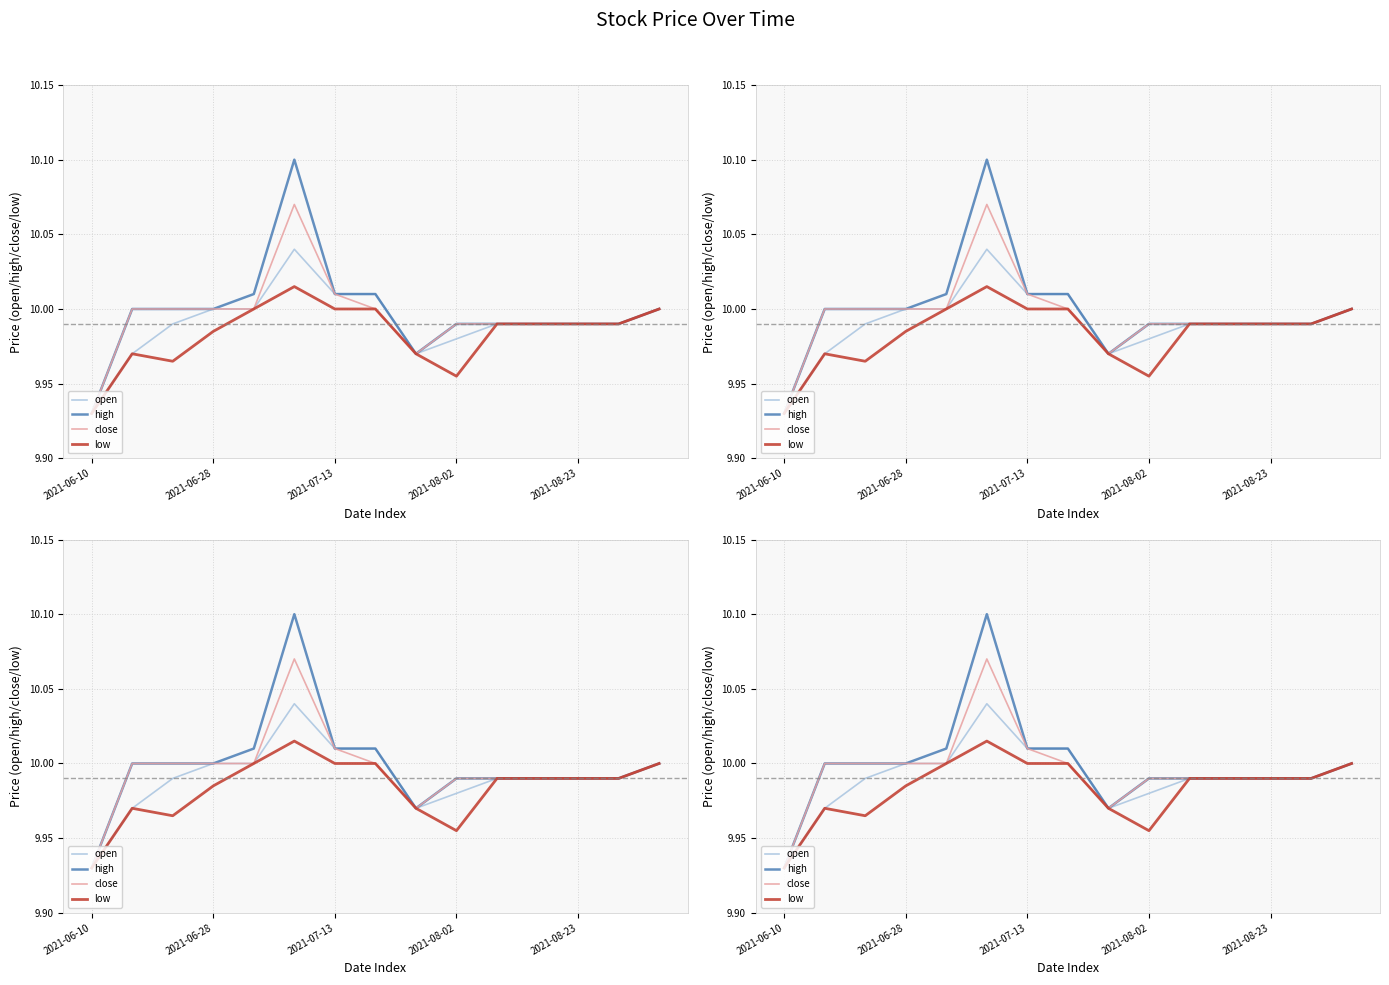

The value of low at 2021-08-23 is 16.3. True or false?

False